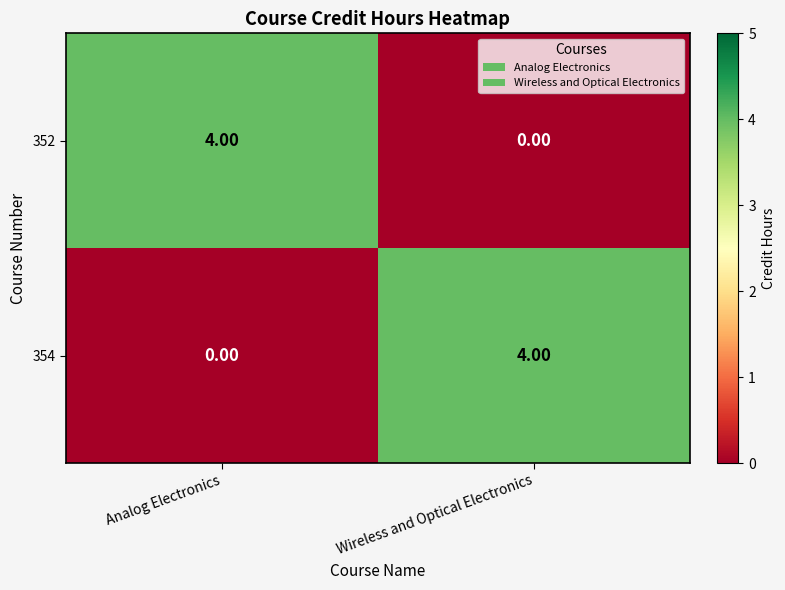

What is the total value across all series at Analog Electronics?

4